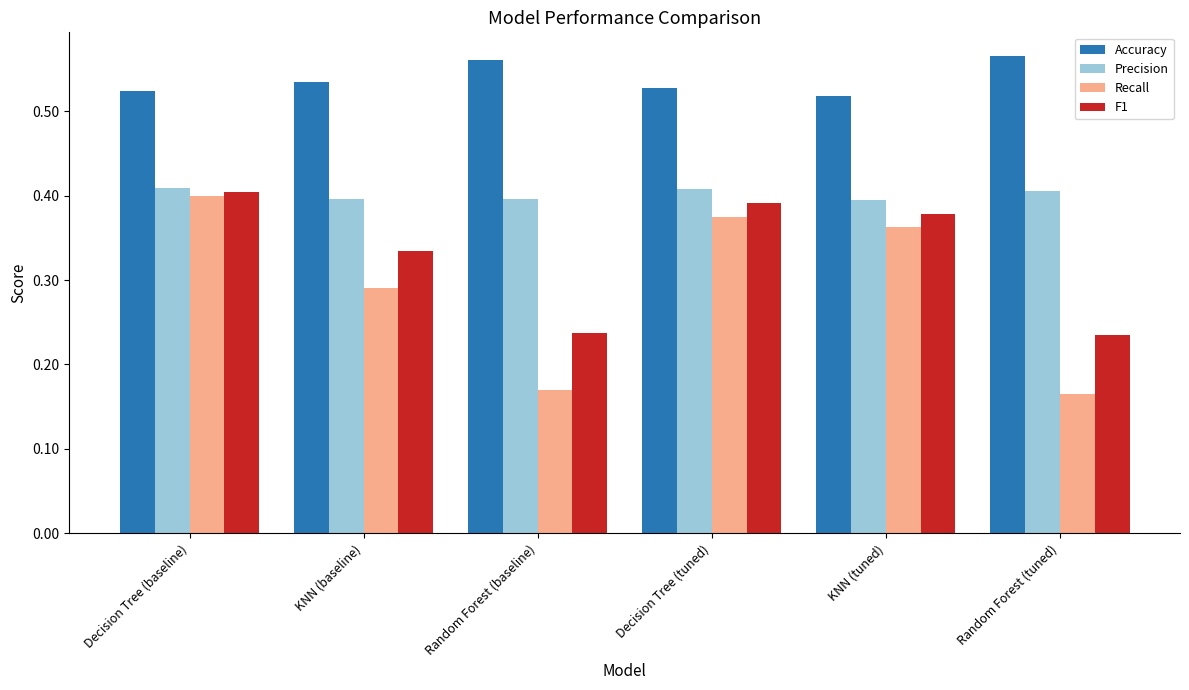

What is the sum of the F1 values at Decision Tree (tuned) and Decision Tree (baseline)?

0.8